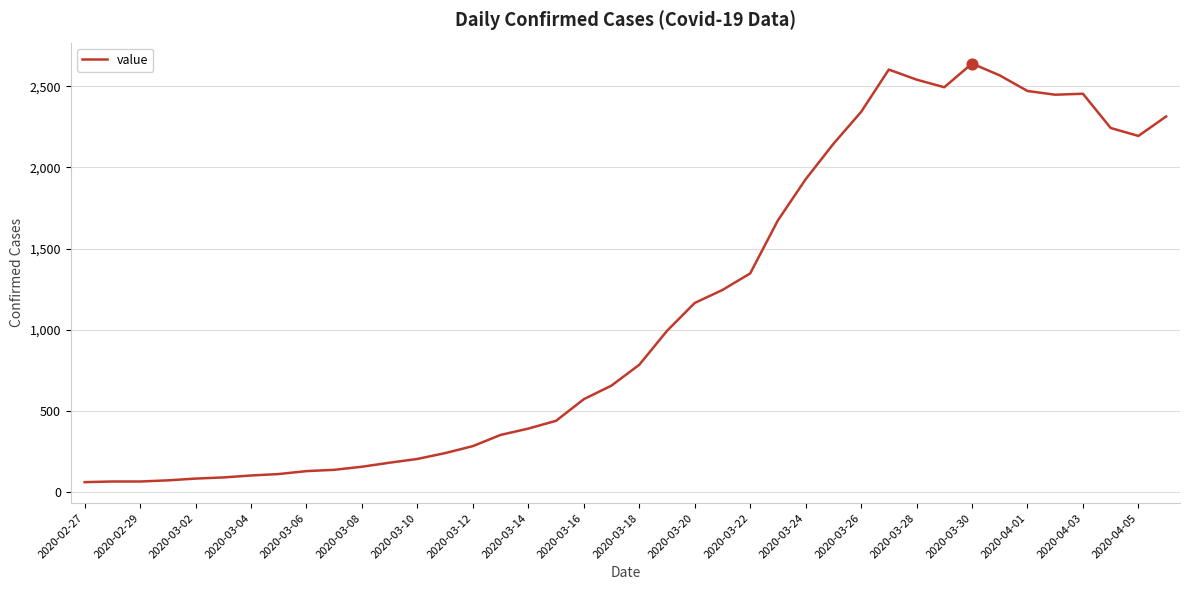

What is the maximum value shown in the chart?

2640